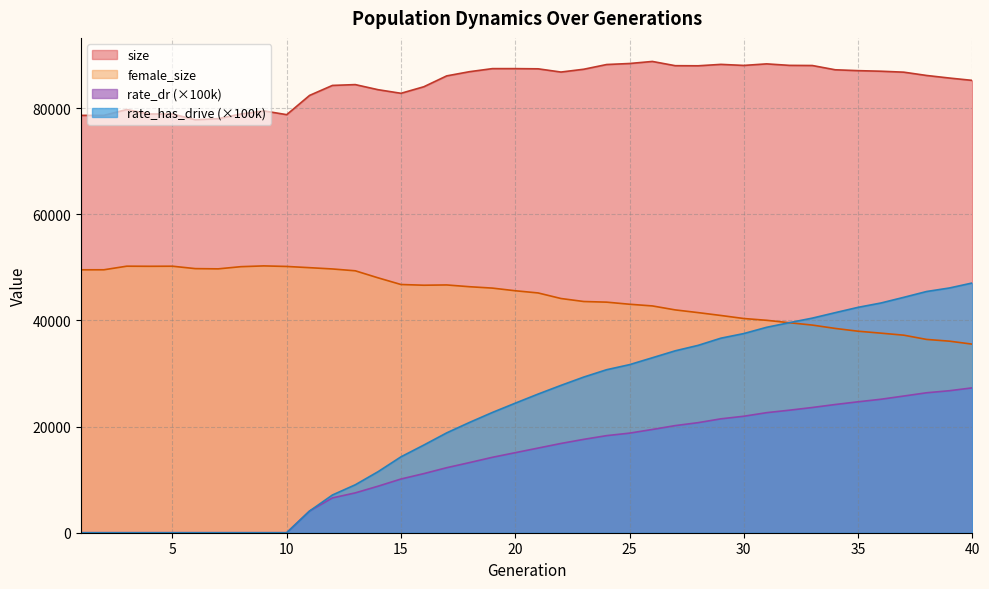

What is the sum of the rate_dr values at 11 and 18?

17297.1